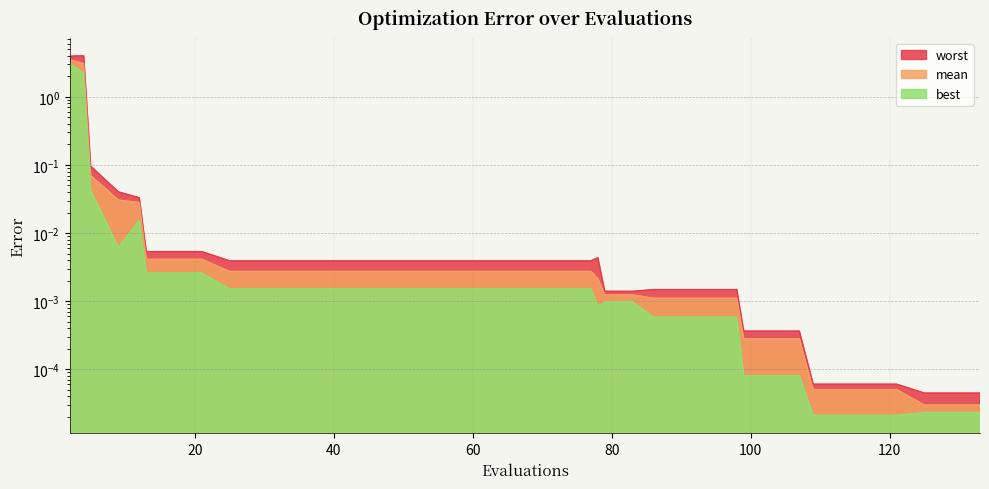

True or false: mean has more than 0 interior local peaks.

False